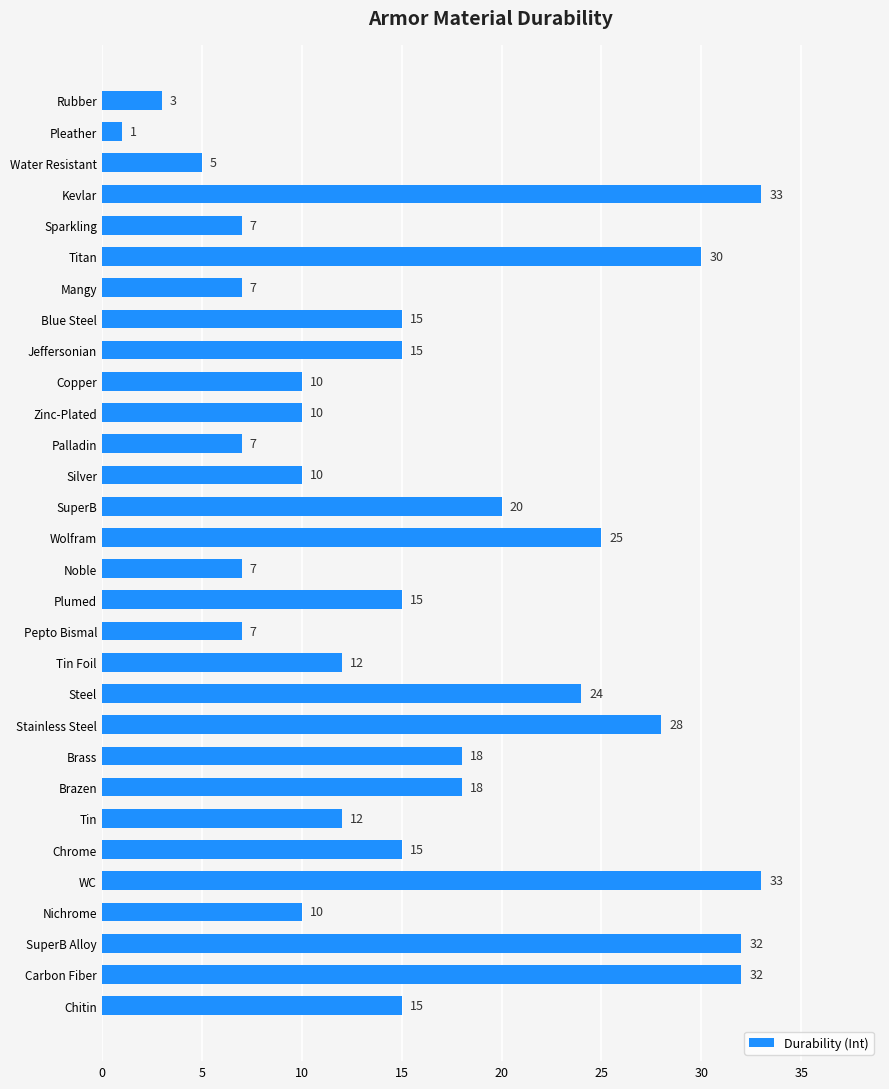

What is the sum of the values at SuperB and Wolfram?

45